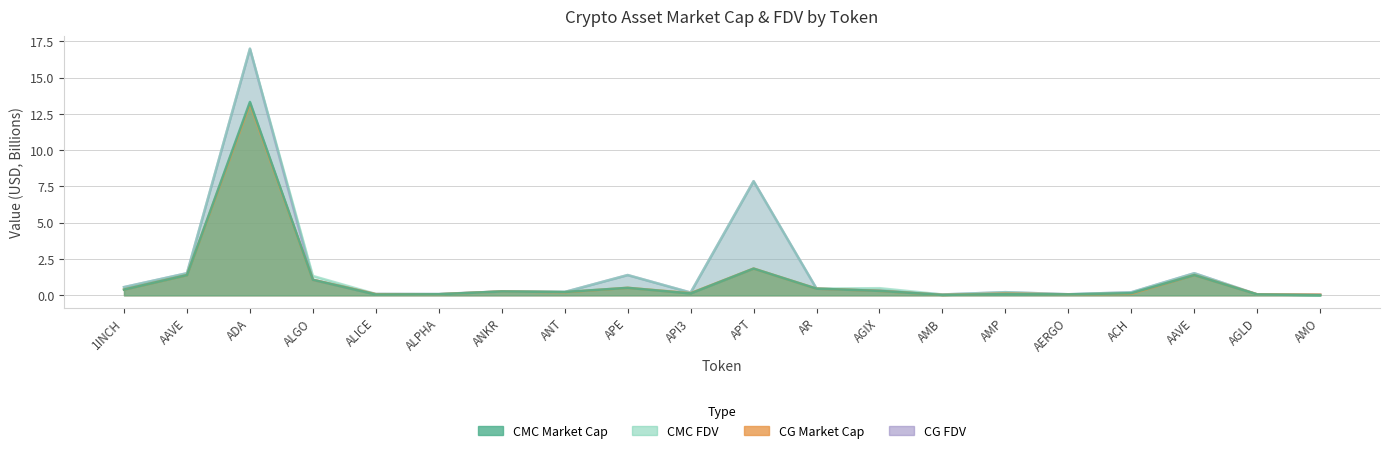

True or false: CMC_FDV has more than 1 points higher than both neighbors.

True